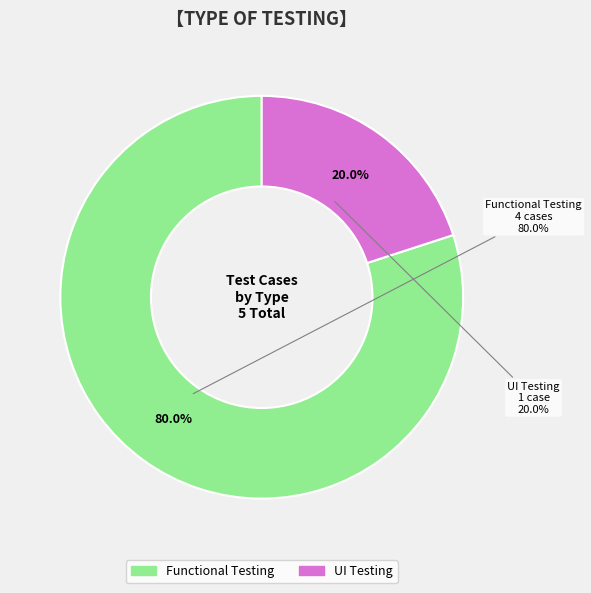

What percentage is the UI Testing slice, to the nearest percent?

20%